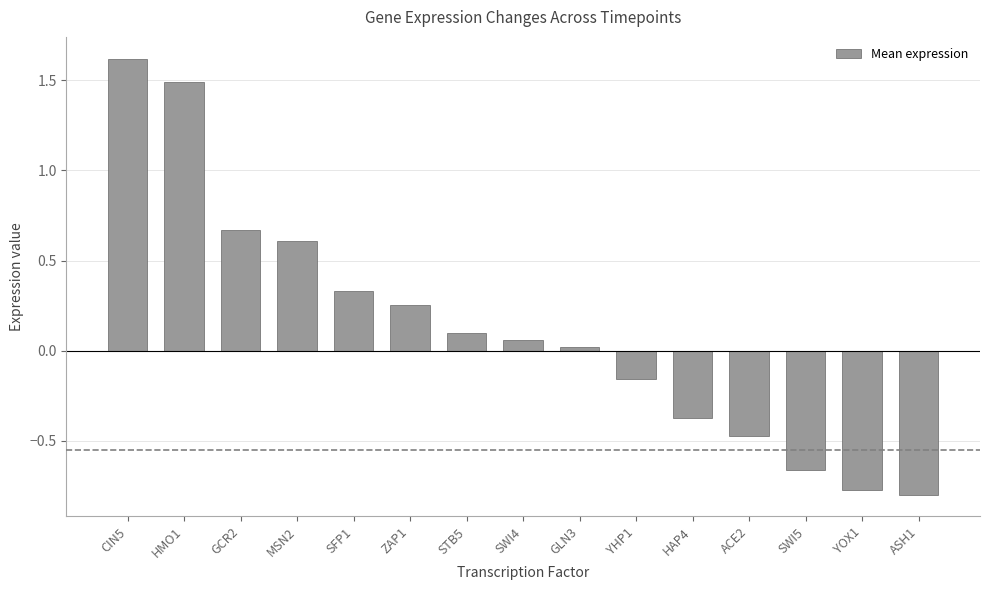

What is the greatest value displayed?

1.6